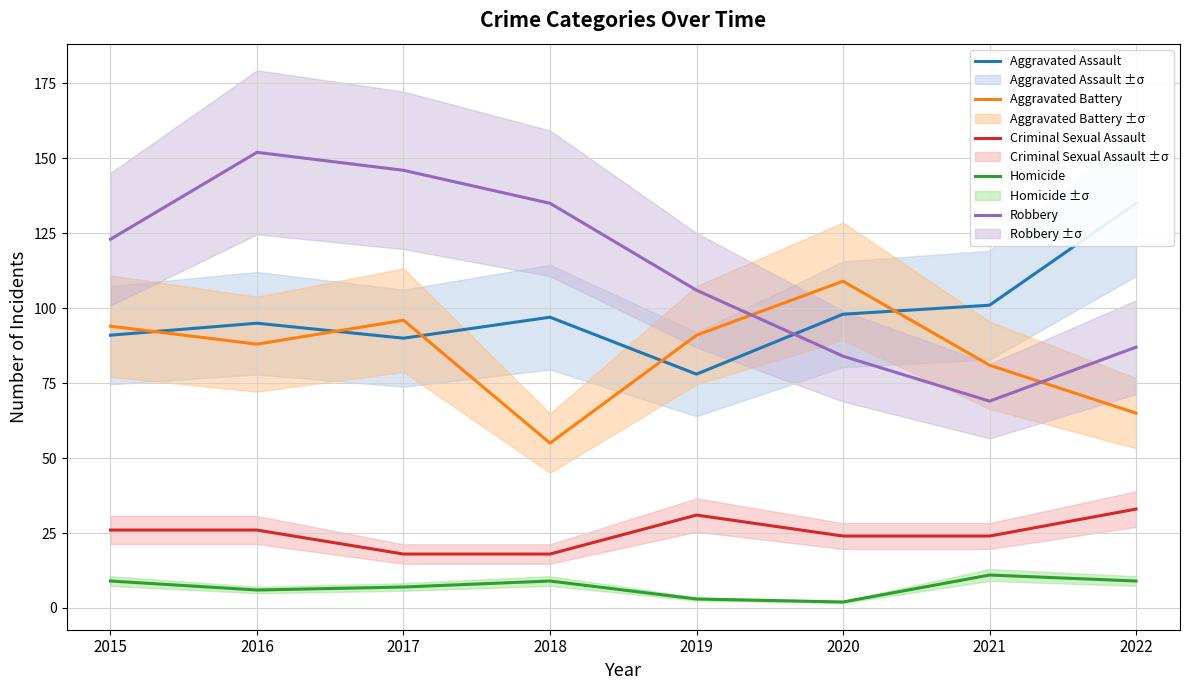

Between 2018 and 2019, which is larger?

2018